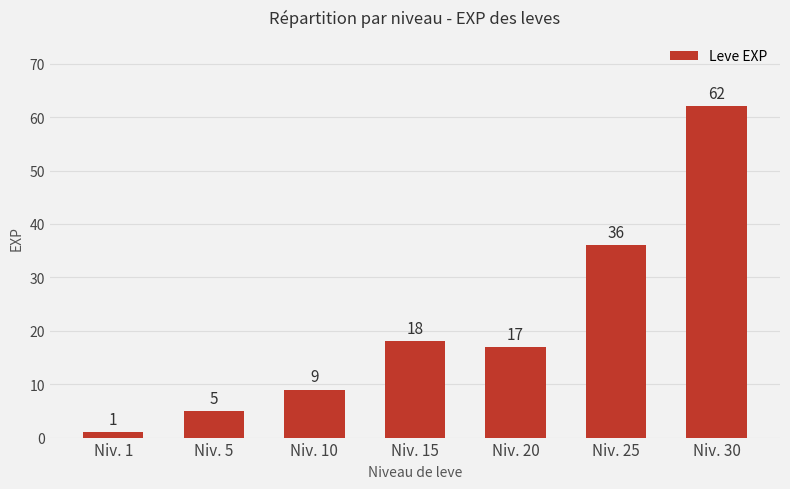

Read the value at Niv. 5.

5